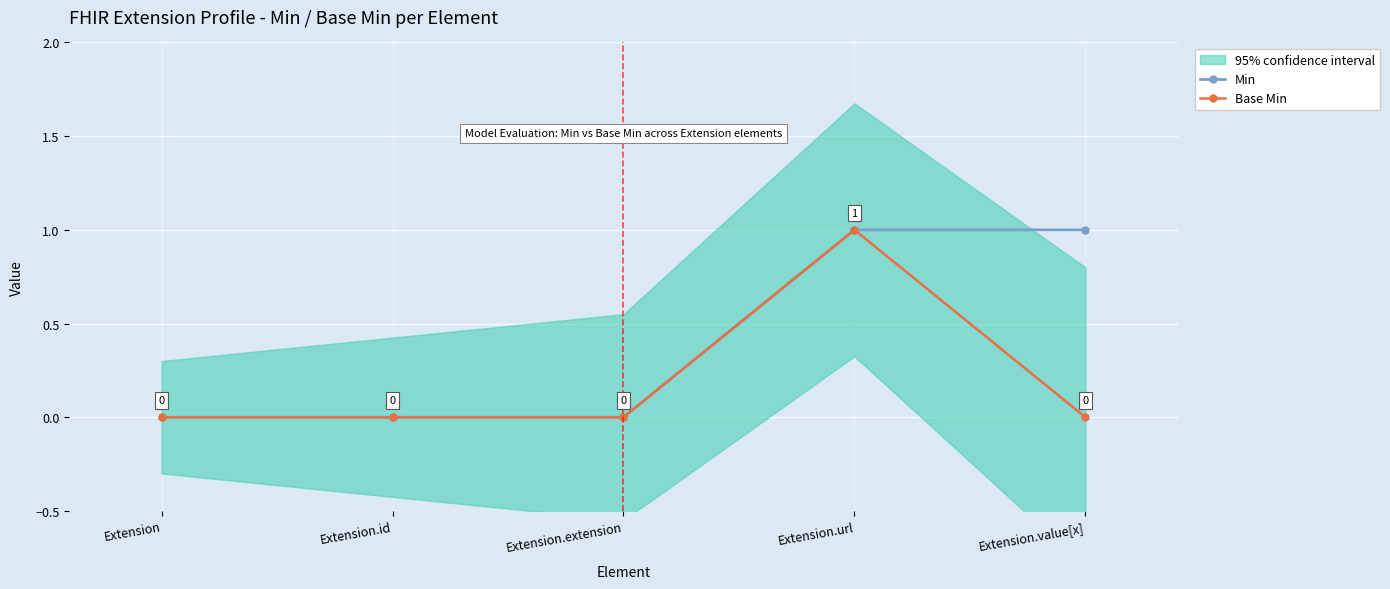

True or false: Min has more than 0 points higher than both neighbors.

False